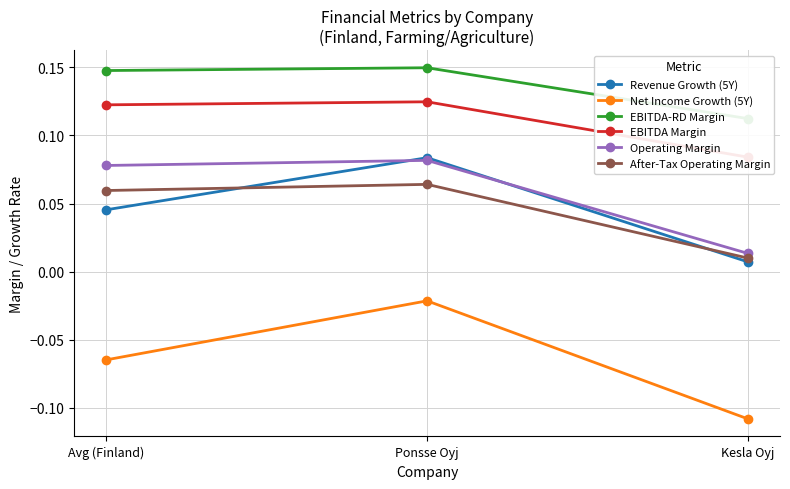

What are all the series names shown in the legend?

Revenue Growth (5Y), Net Income Growth (5Y), EBITDA-RD Margin, EBITDA Margin, Operating Margin, After-Tax Operating Margin